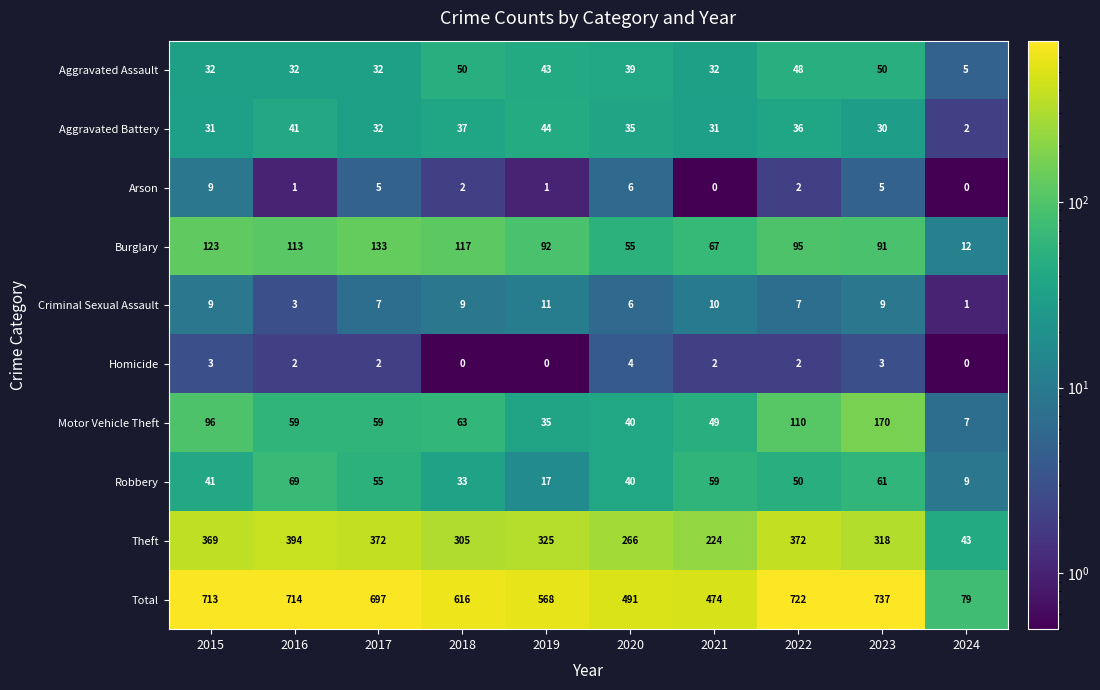

Which label corresponds to the largest value in the chart?

2023